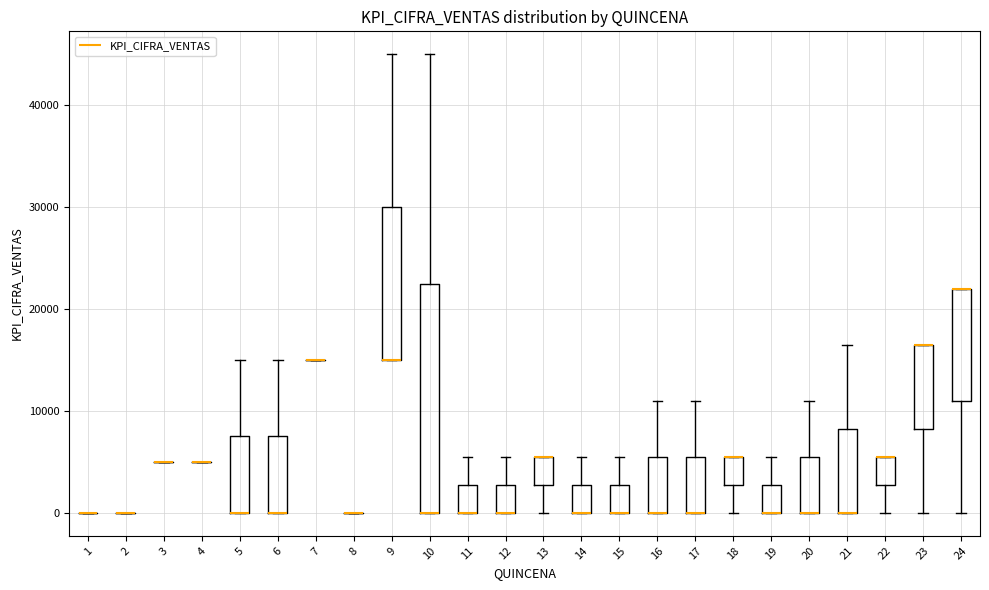

Which box is the tallest, from its lower edge to its upper edge?

10